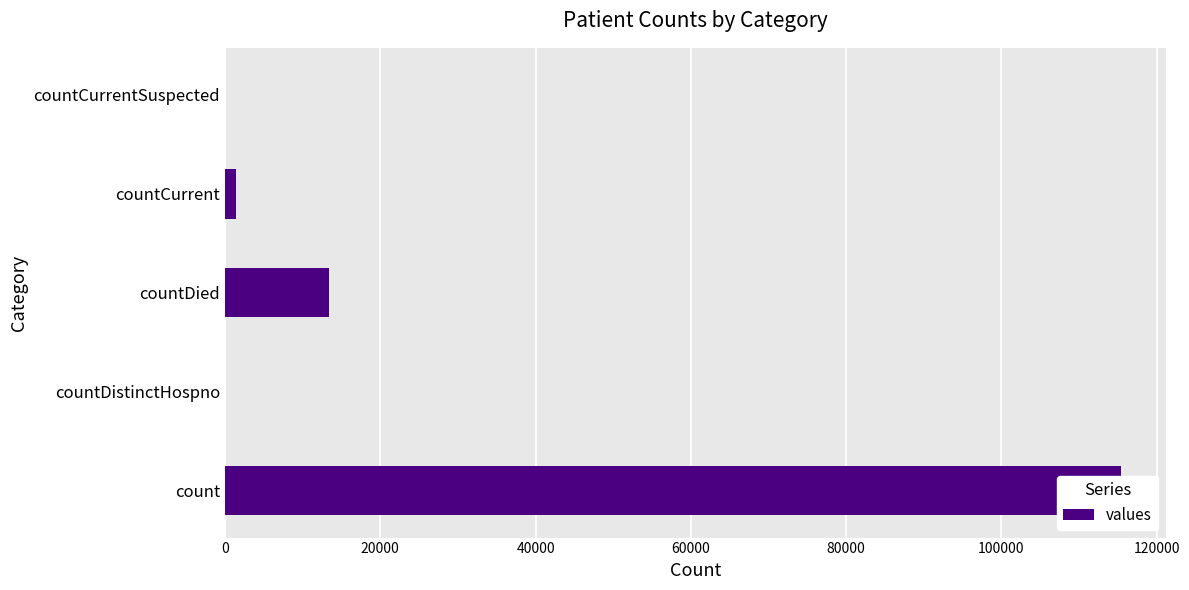

Count the number of data series in this chart.

1